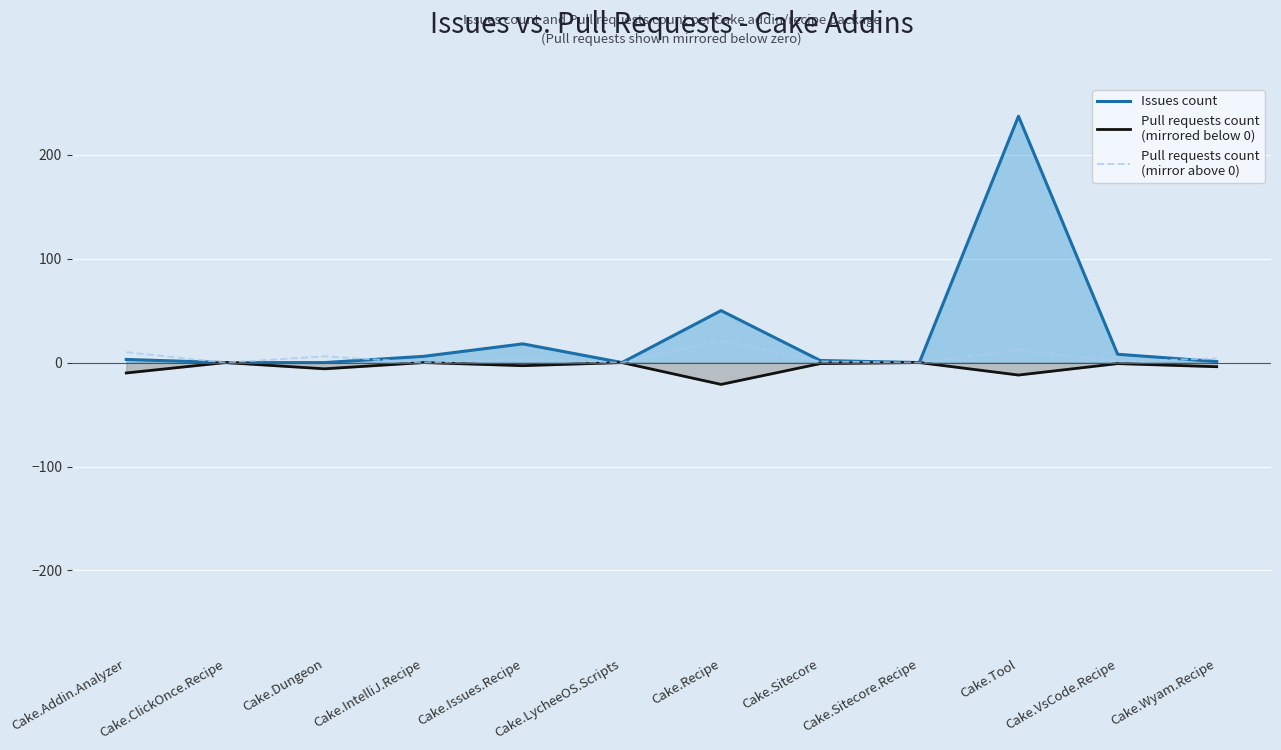

At which category does Pull requests count
(mirror above 0) reach its first local peak?

Cake.Dungeon